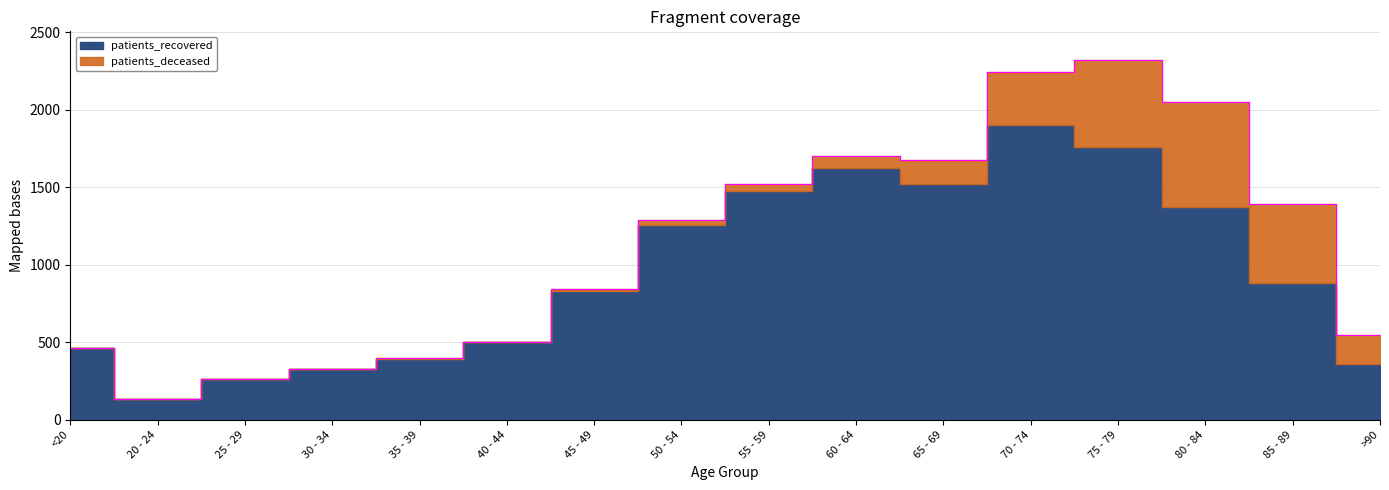

True or false: patients_deceased has more than 2 interior local peaks.

False